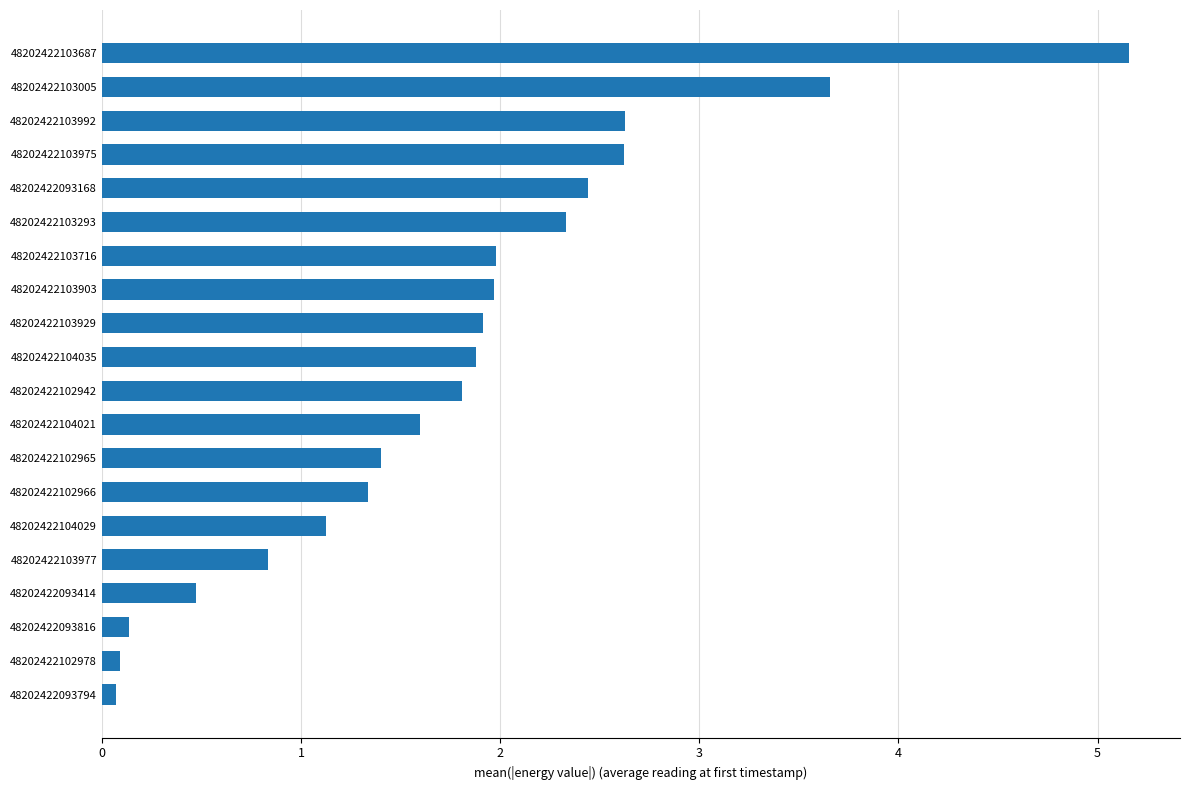

What is the ratio of the value at 48202422104035 to the value at 48202422093168?

0.8